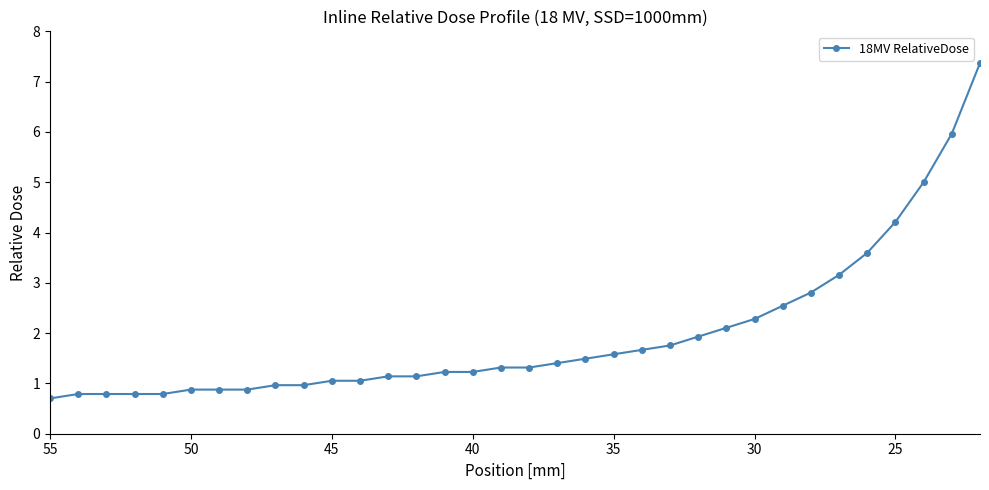

Count the number of values greater than 1.

24